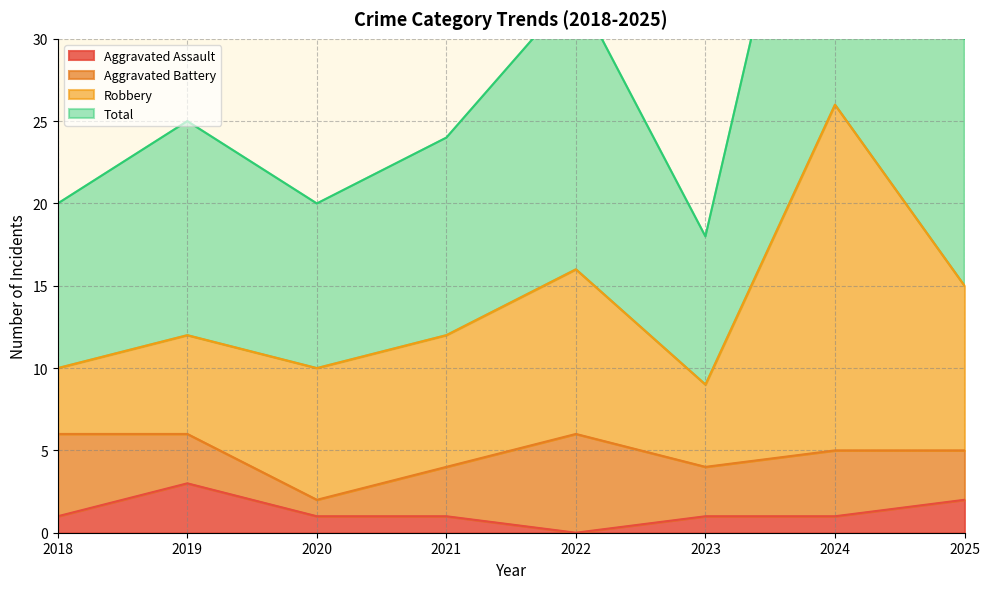

True or false: Total and Aggravated Assault intersect in this chart.

False